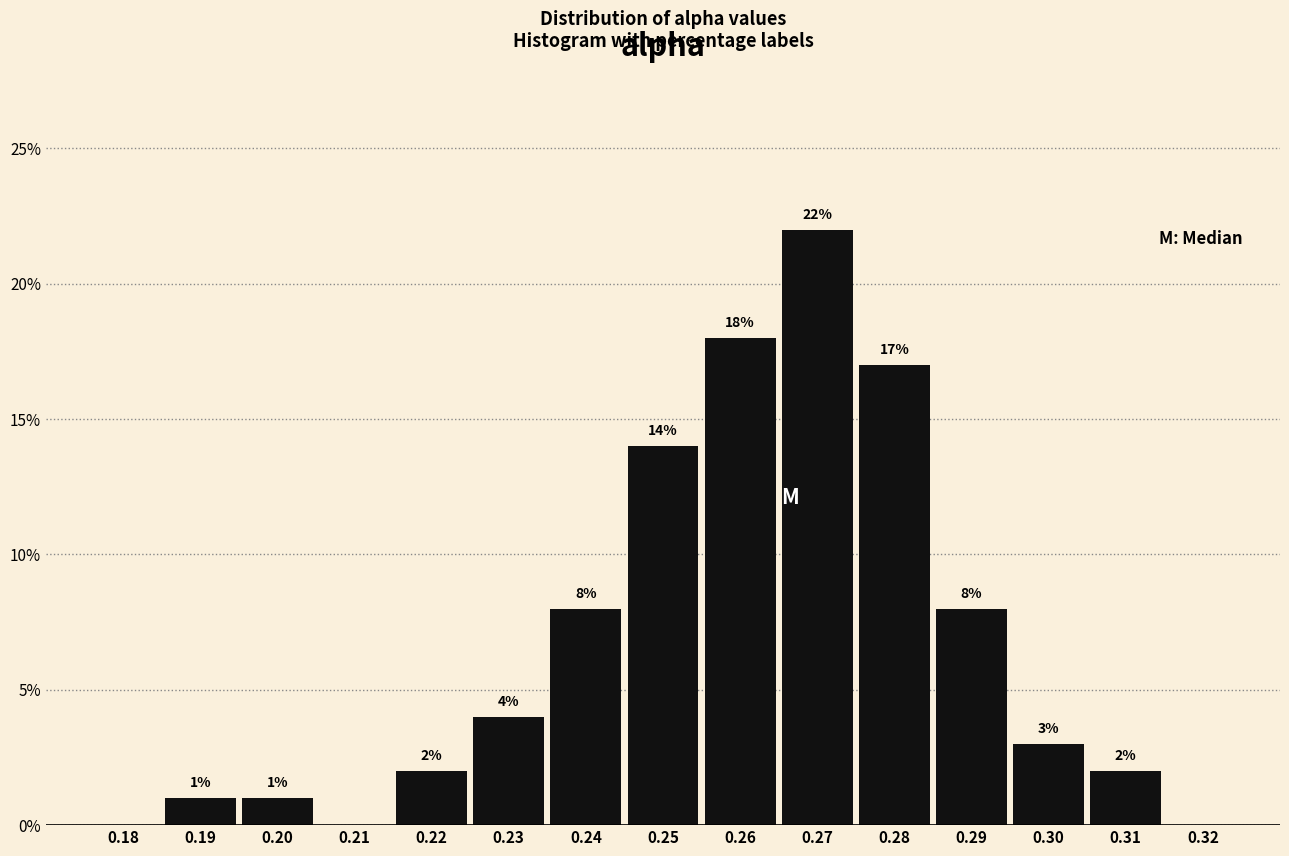

Reading right to left, what are all the values shown in this chart?

0.32=0.0	0.31=2.0	0.30=3.0	0.29=8.0	0.28=17.0	0.27=22.0	0.26=18.0	0.25=14.0	0.24=8.0	0.23=4.0	0.22=2.0	0.21=0.0	0.20=1.0	0.19=1.0	0.18=0.0